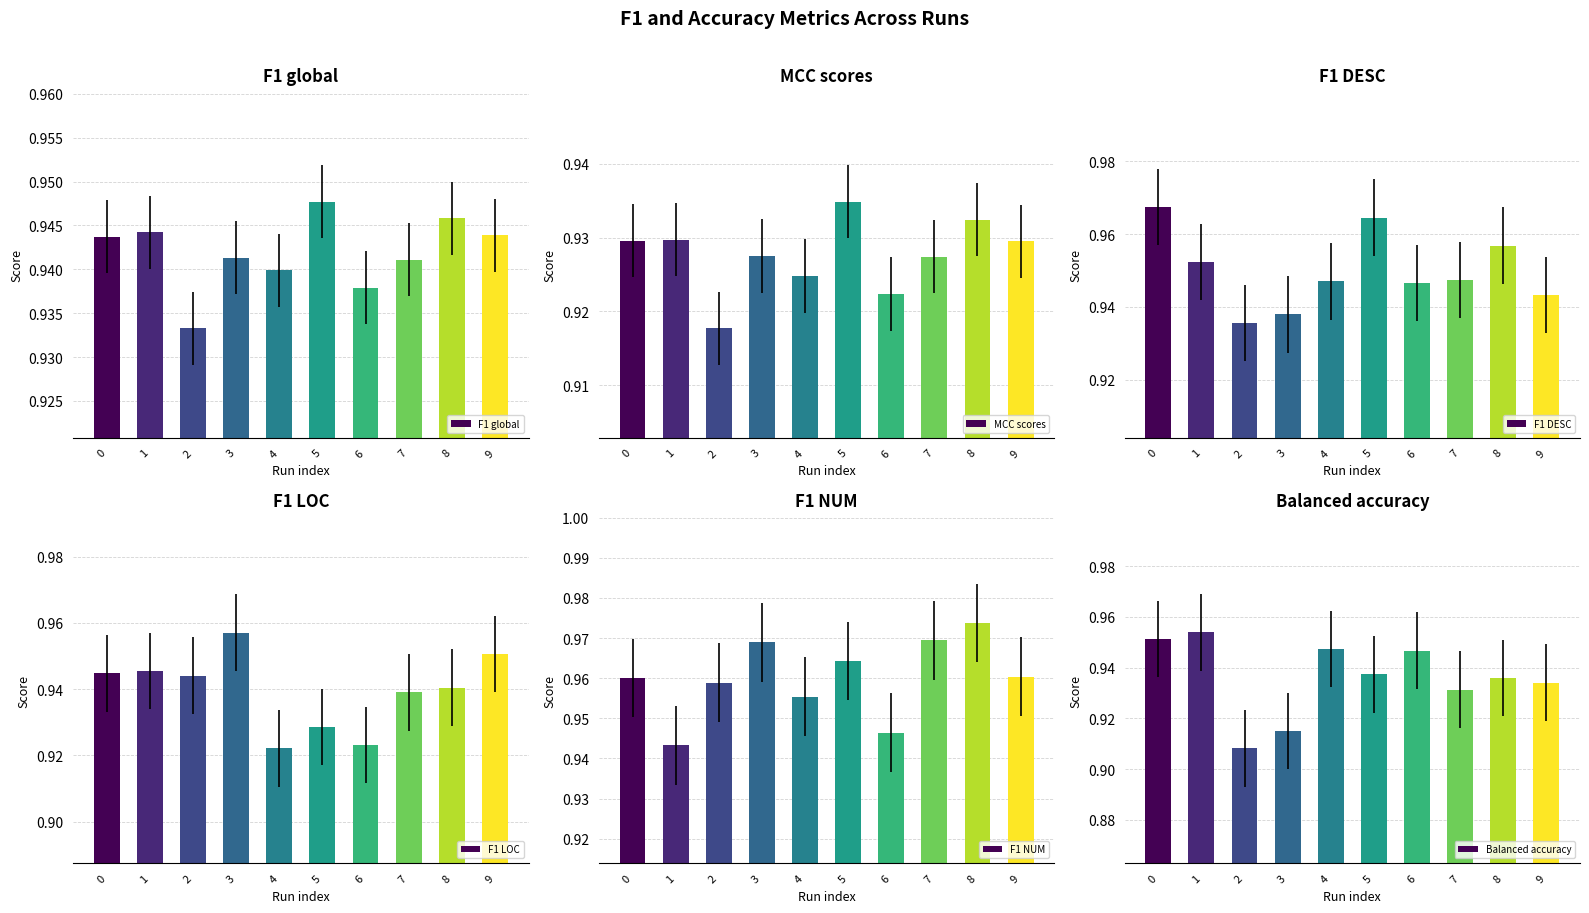

How many series are shown in this chart?

6